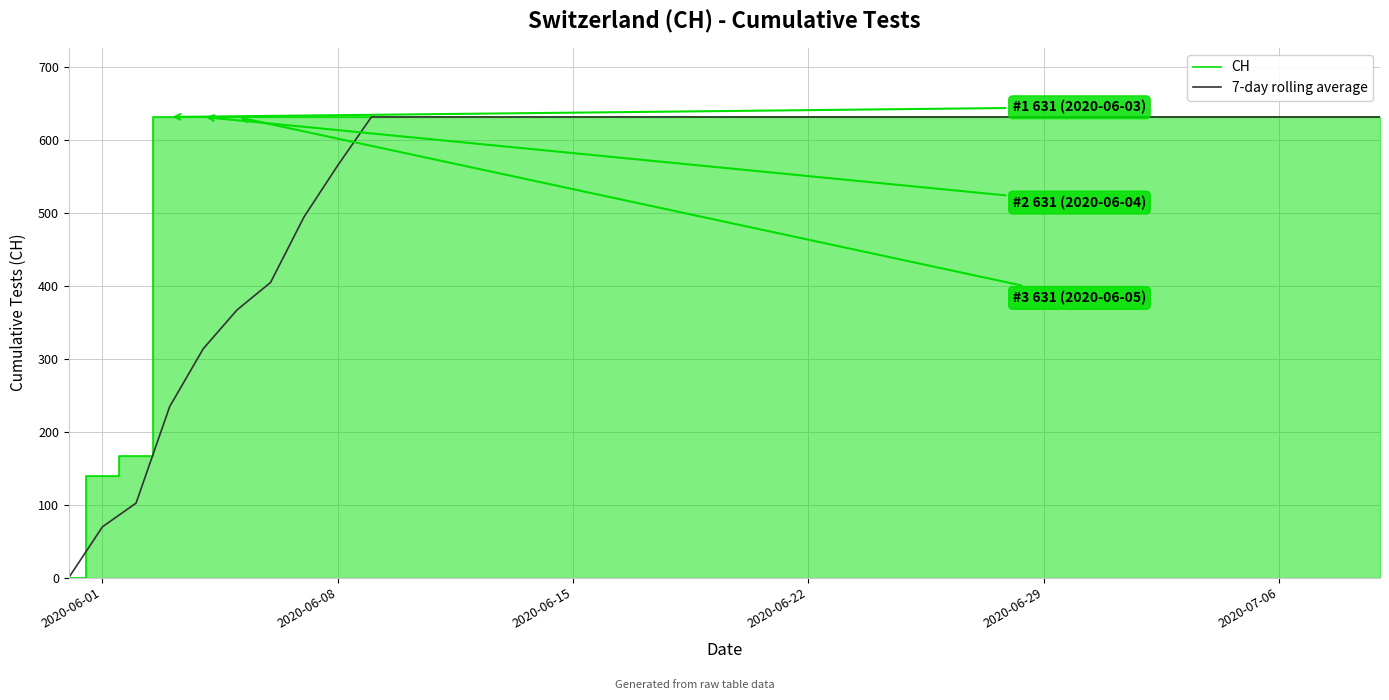

Is it true that 7-day rolling average equals 631.0 at 2020-06-15?

True